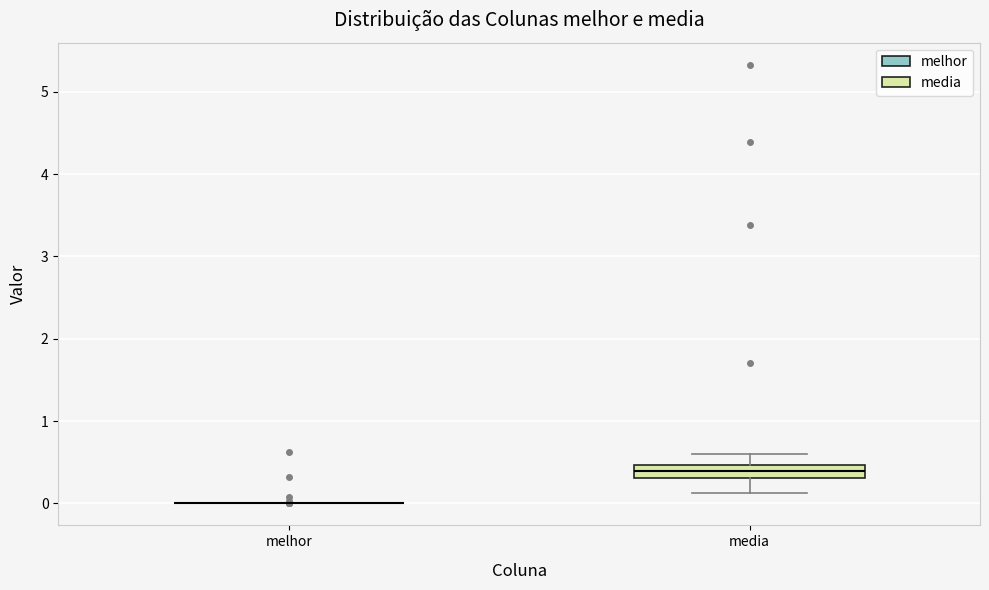

Reading left to right, read every box against the y-axis: the position of its median line, the range the box covers, and the ends of its whiskers. The values are not printed on the chart, so give them approximately, as read against the axis.

melhor: box collapsed to a line at 0.0, whiskers 0.0 to 0.0
media: median 0.4, box 0.3 to 0.5, whiskers 0.1 to 0.6